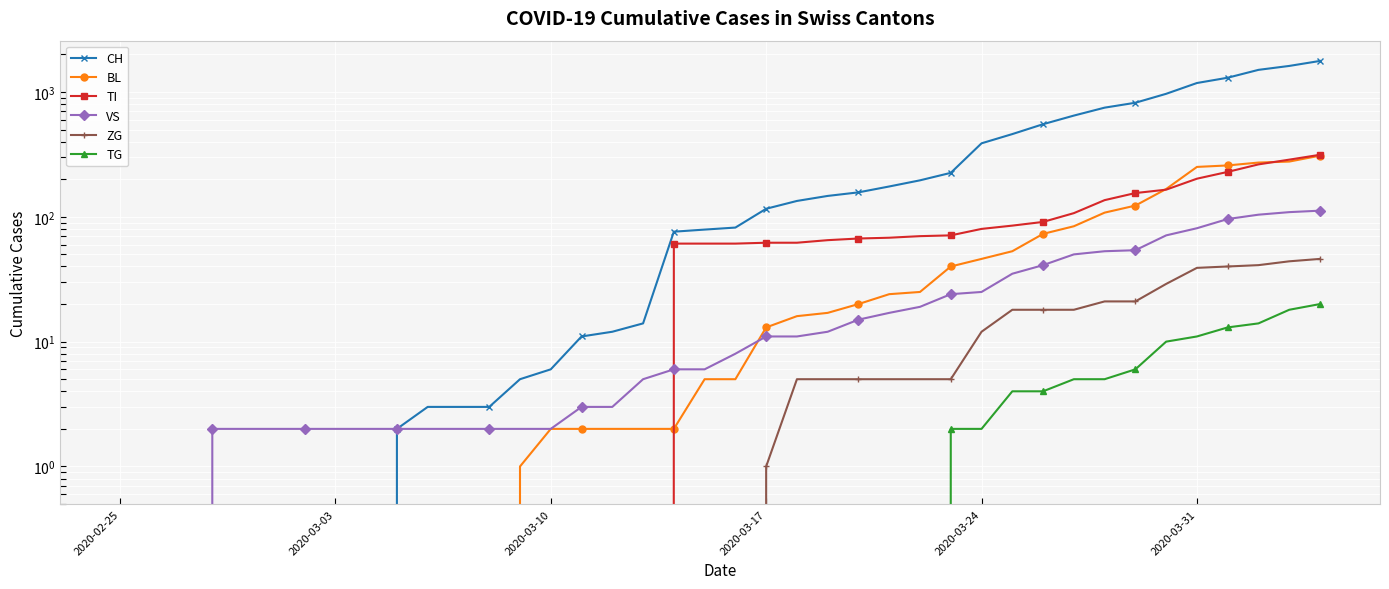

Reading left to right, list all the values displayed in this chart.

CH: 0	0	0	0	0	0	0	0	0	2	3	3	3	5	6	11	12	14	76	79	82	116	134	147	157	175	196	225	388	460	552	647	749	820	967	1180	1301	1504	1617	1773
BL: 0	0	0	0	0	0	0	0	0	0	0	0	0	1	2	2	2	2	2	5	5	13	16	17	20	24	25	40	46	53	73	84	108	123	167	251	258	272	277	309
TI: 0	0	0	0	0	0	0	0	0	0	0	0	0	0	0	0	0	0	61	61	61	62	62	65	67	68	70	71	80	85	91	107	136	155	165	202	229	263	287	314
VS: 0	0	0	2	2	2	2	2	2	2	2	2	2	2	2	3	3	5	6	6	8	11	11	12	15	17	19	24	25	35	41	50	53	54	71	81	96	104	109	112
ZG: 0	0	0	0	0	0	0	0	0	0	0	0	0	0	0	0	0	0	0	0	0	1	5	5	5	5	5	5	12	18	18	18	21	21	29	39	40	41	44	46
TG: 0	0	0	0	0	0	0	0	0	0	0	0	0	0	0	0	0	0	0	0	0	0	0	0	0	0	0	2	2	4	4	5	5	6	10	11	13	14	18	20